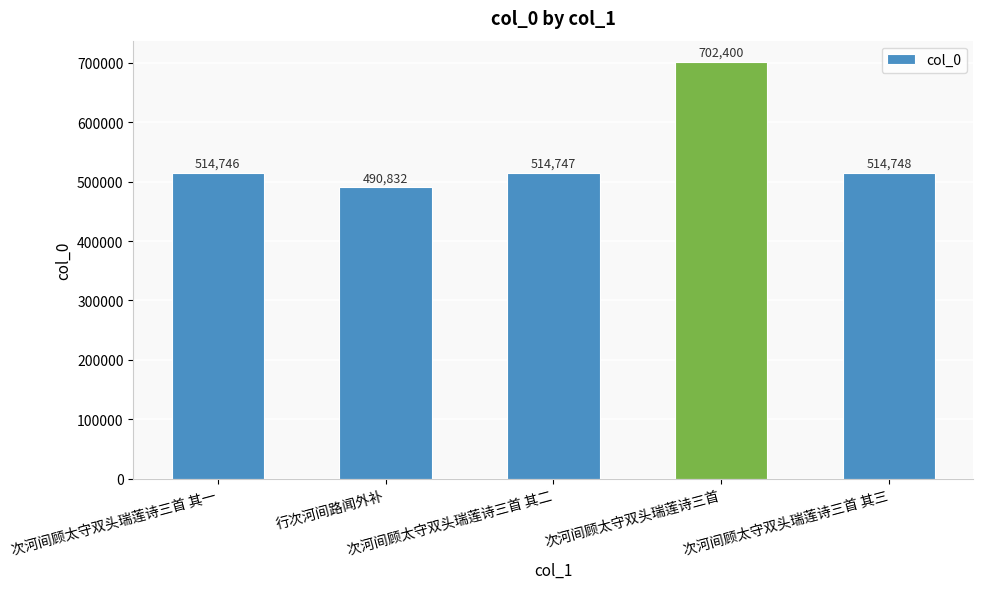

Rank the categories by value from highest to lowest.

次河间顾太守双头瑞莲诗三首, 次河间顾太守双头瑞莲诗三首 其三, 次河间顾太守双头瑞莲诗三首 其二, 次河间顾太守双头瑞莲诗三首 其一, 行次河间路闻外补